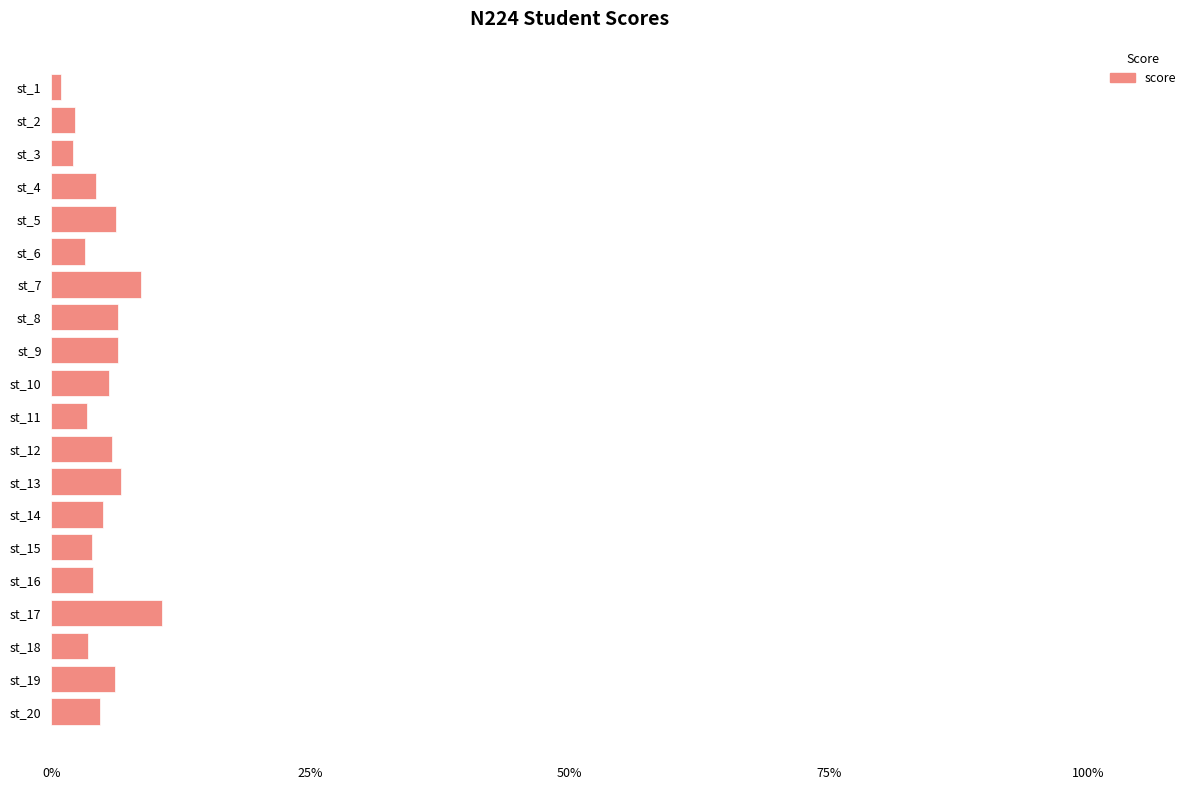

Count the number of categories in the chart.

20